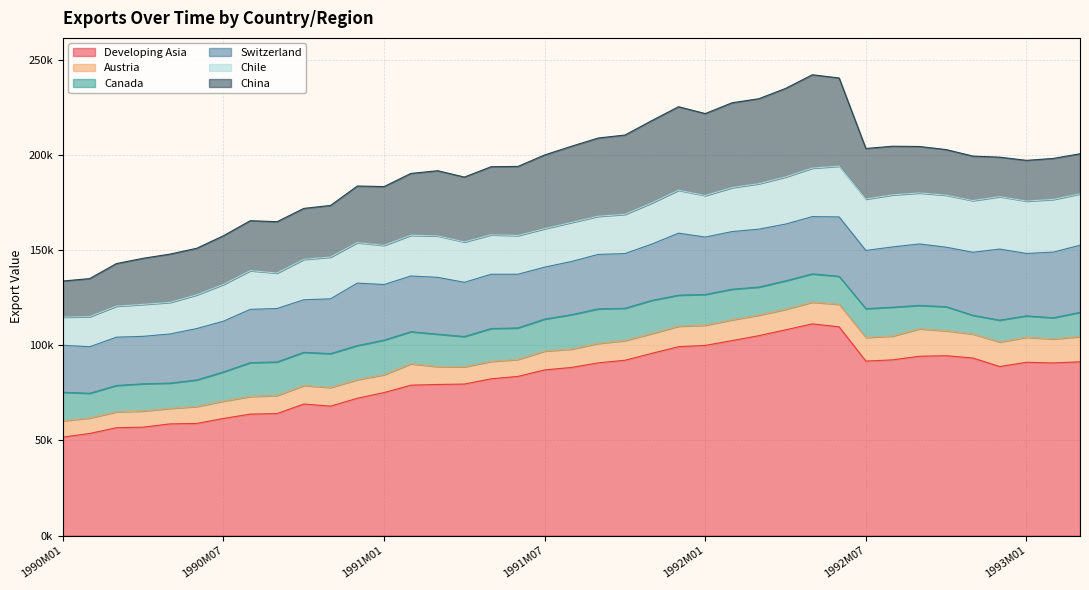

Where does the Canada series first go above 15306?

1990M07